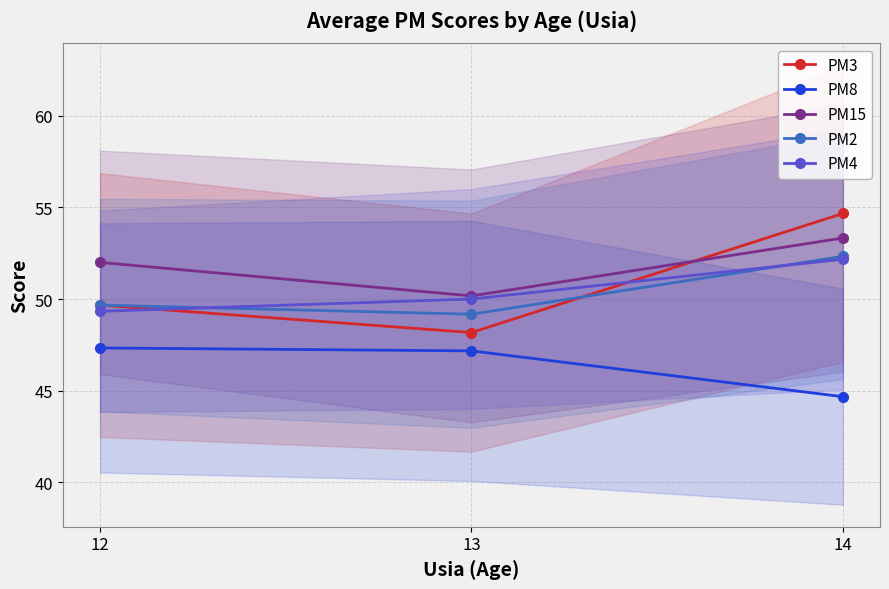

Is it true that PM8 equals 47.2 at 13?

True